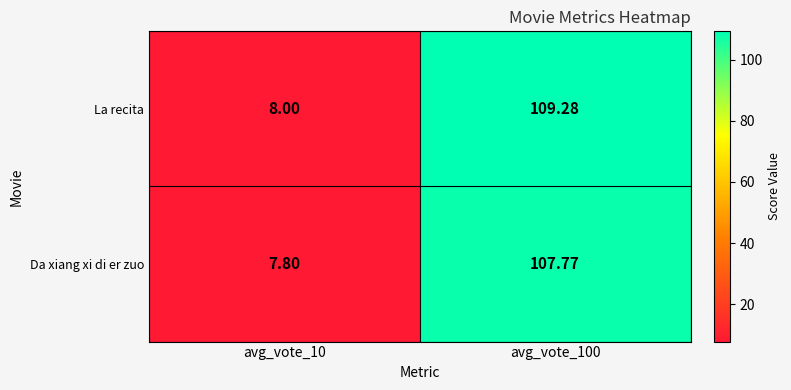

Between avg_vote_10 and avg_vote_100, which series saw the biggest shift?

La recita